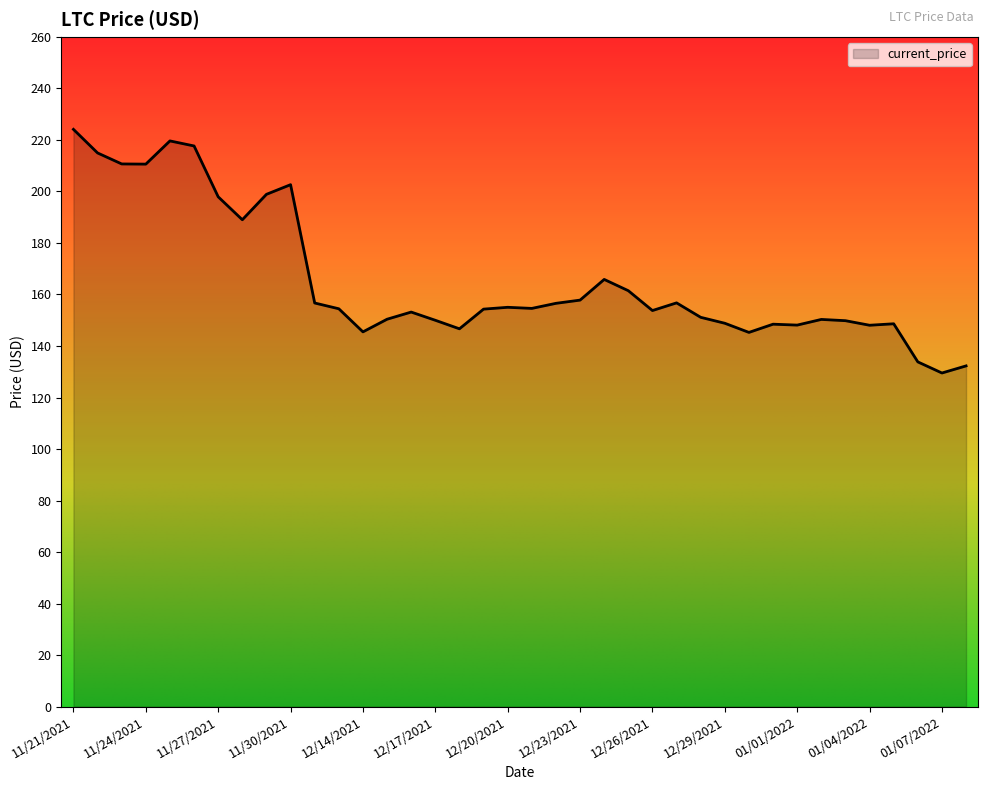

What is the average value?

165.6